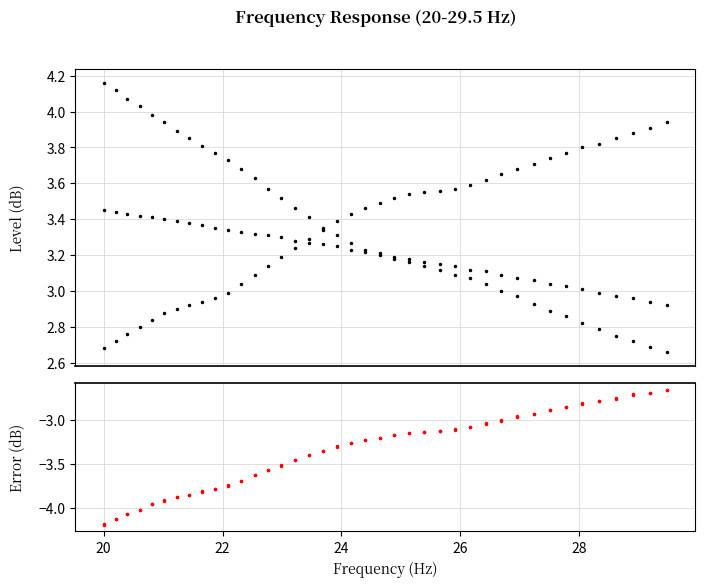

True or false: equalization and error cross at least once.

False